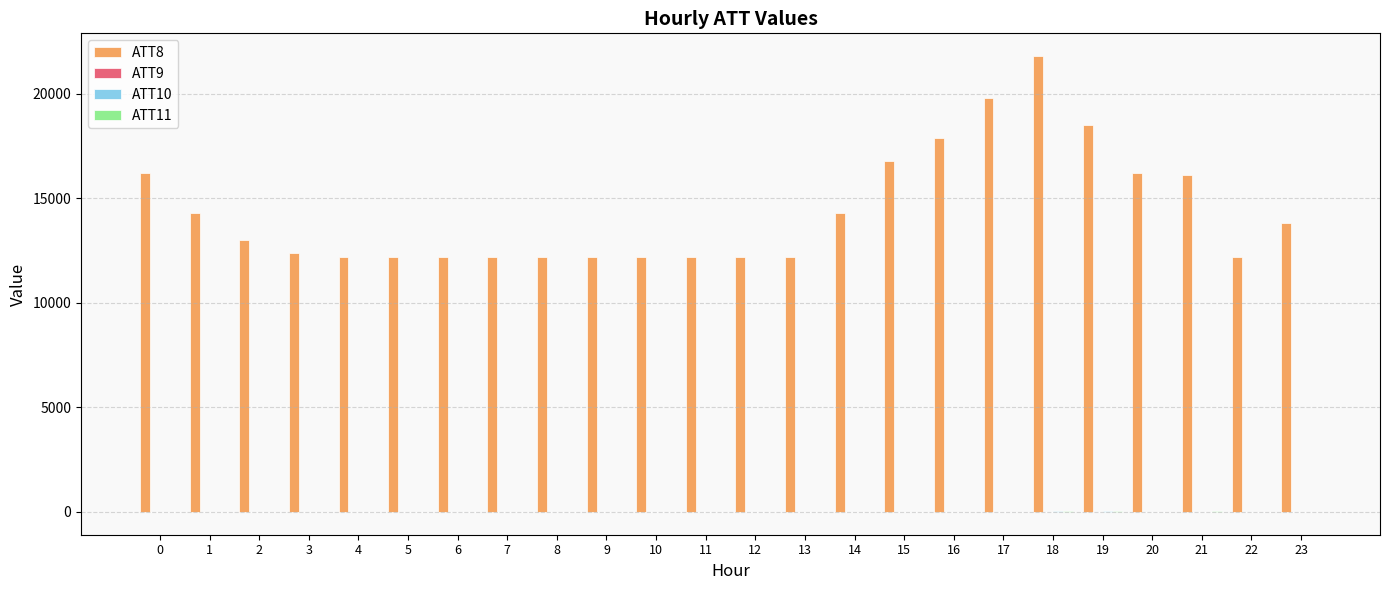

Between 5 and 19, which series saw the biggest shift?

ATT8